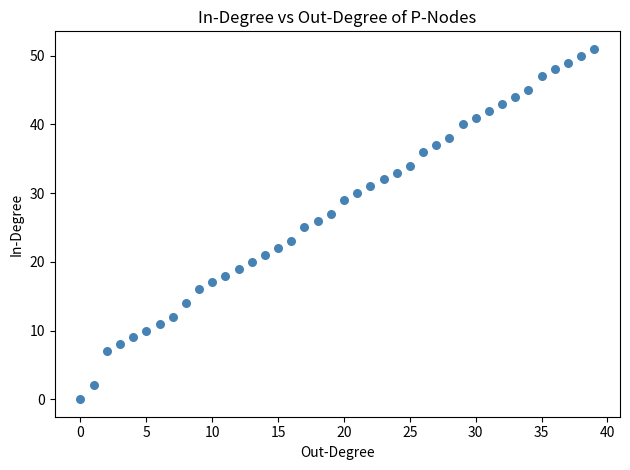

What is the range of Y values (max minus min)?

51